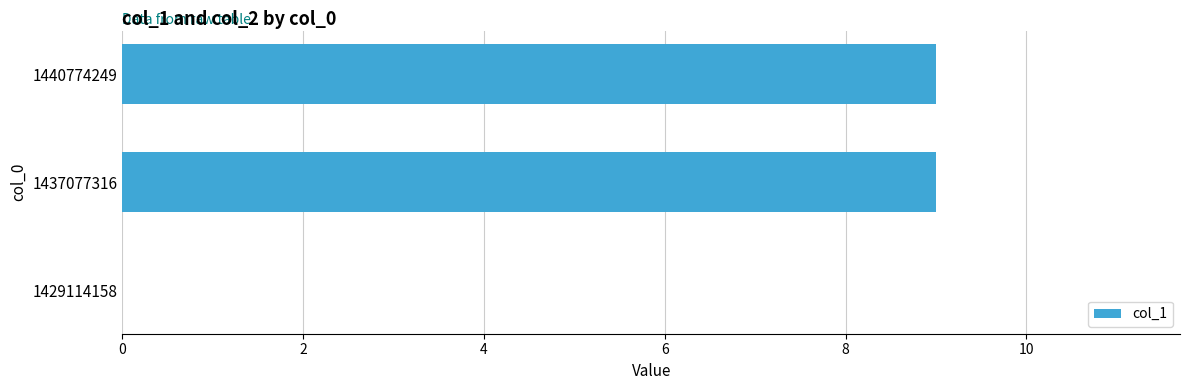

What is the change in value from 1429114158 to 1437077316?

+9